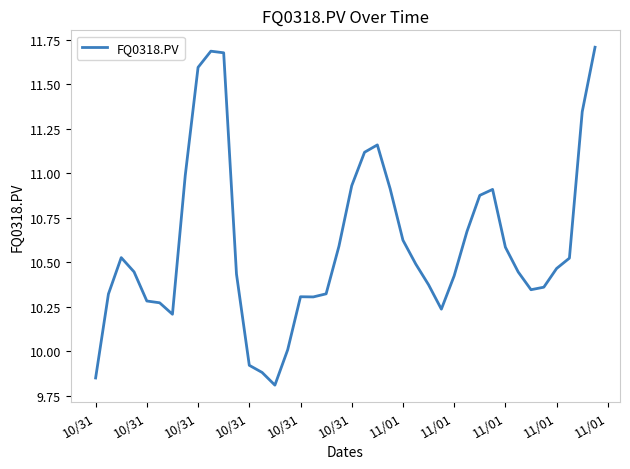

Count the number of values greater than 10.

36